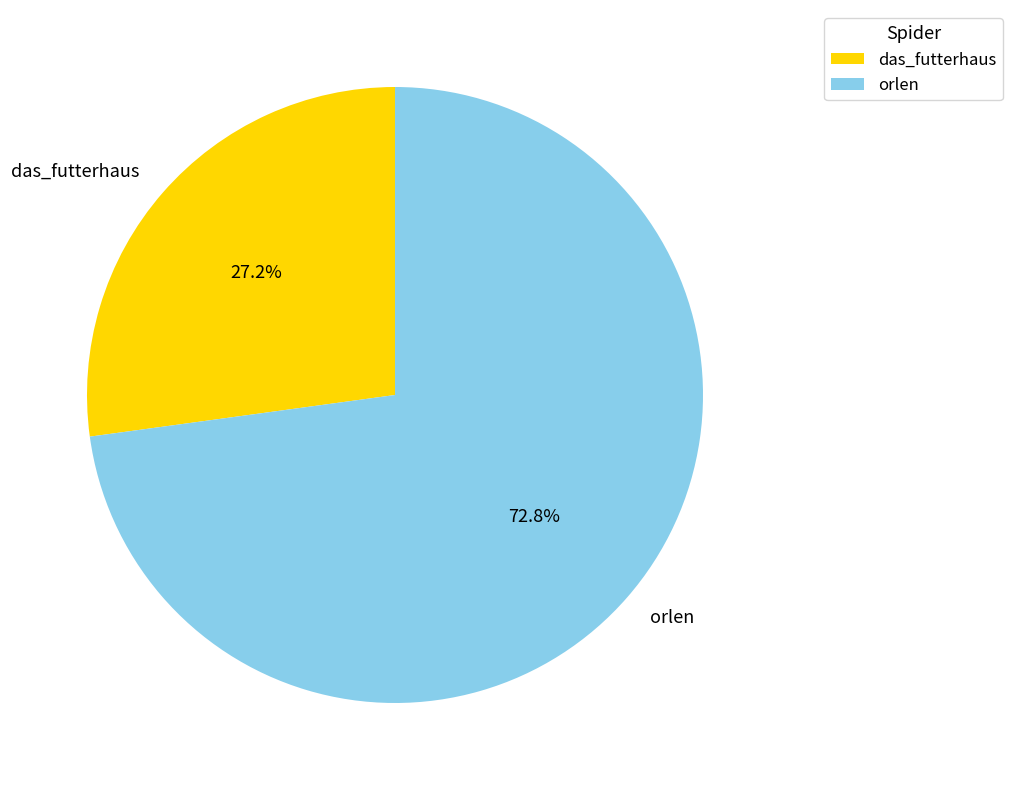

Rank the categories by value from highest to lowest.

orlen, das_futterhaus